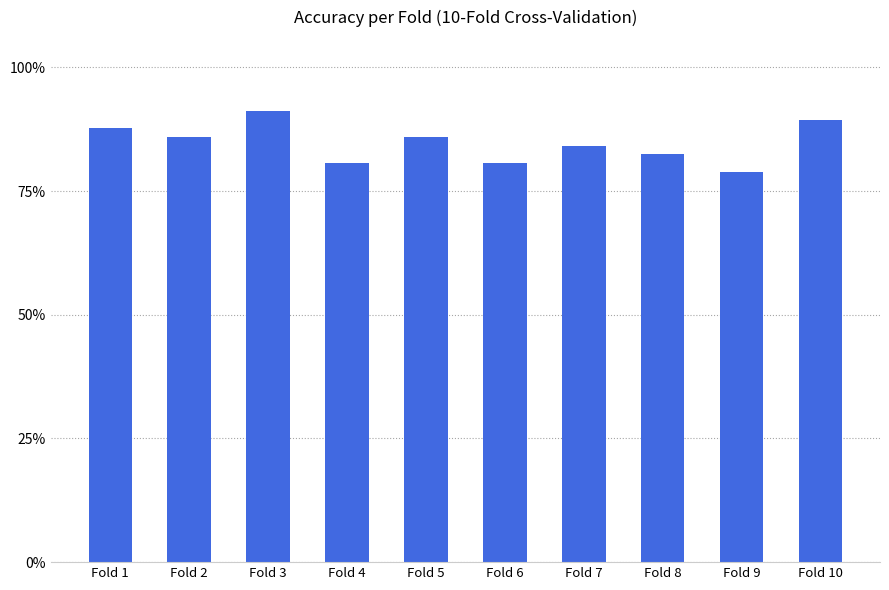

What is the value of the 1st bar from the left?

0.9